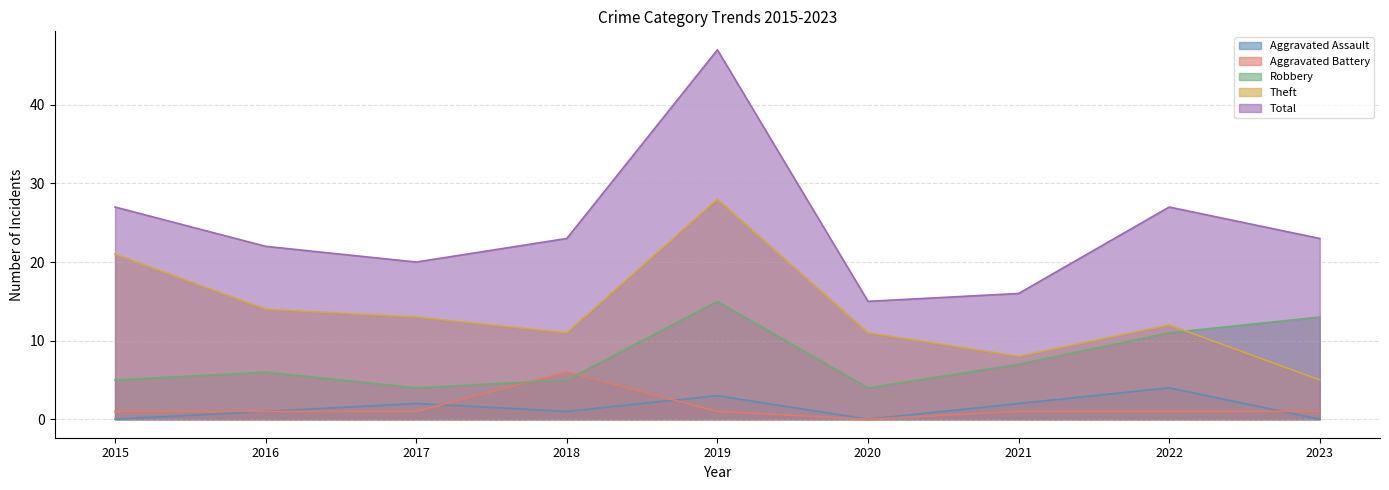

True or false: Total has more than 0 points higher than both neighbors.

True